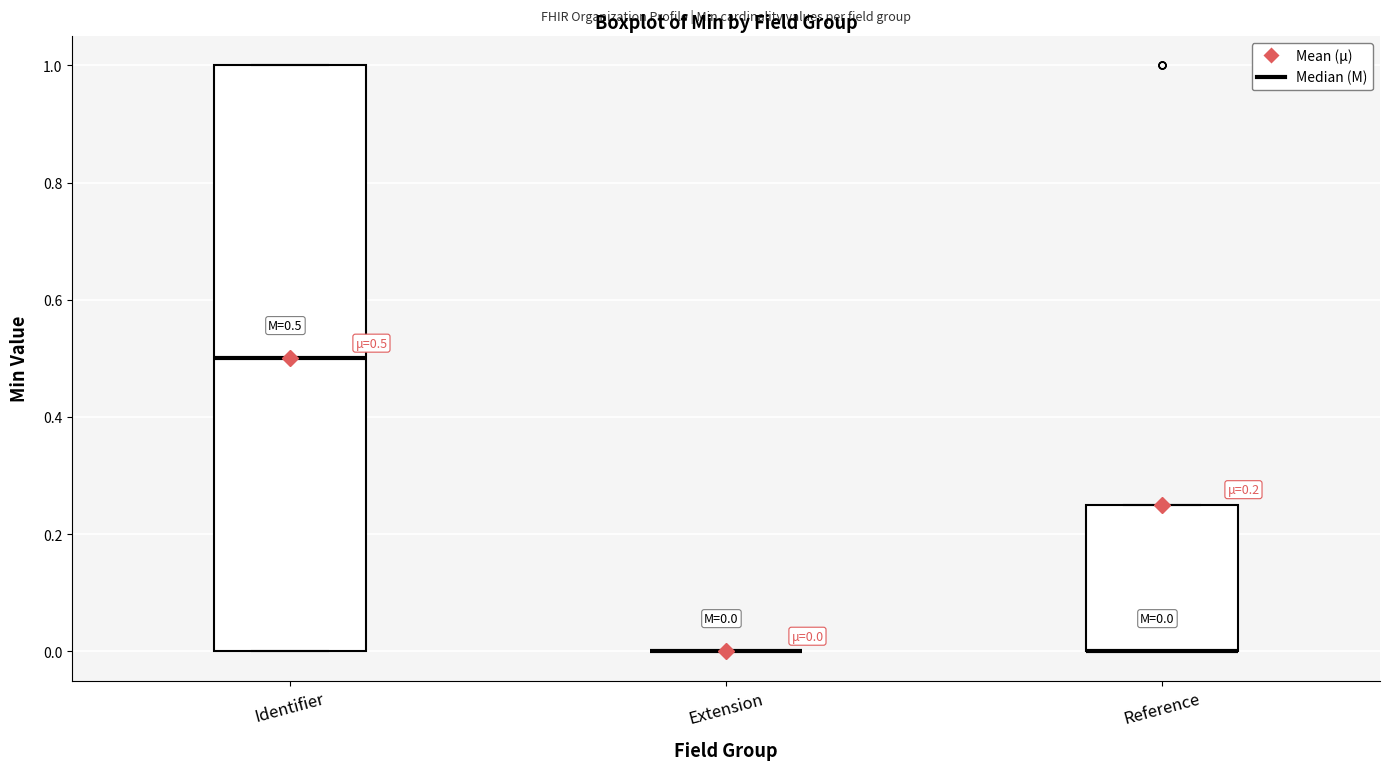

Comparing the boxes themselves (not the whiskers), which one is the tallest?

Identifier